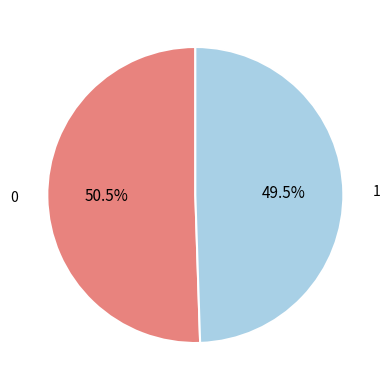

Rank the categories by value from highest to lowest.

0, 1